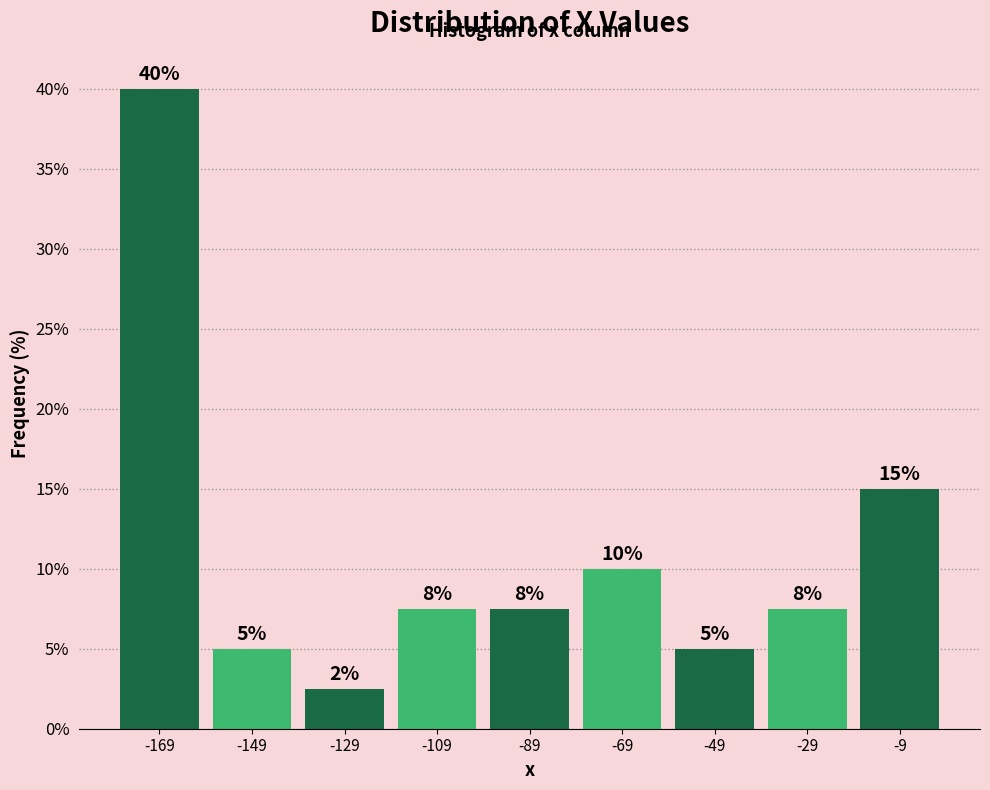

Which range on the x-axis has the tallest bar?

-178 to -160